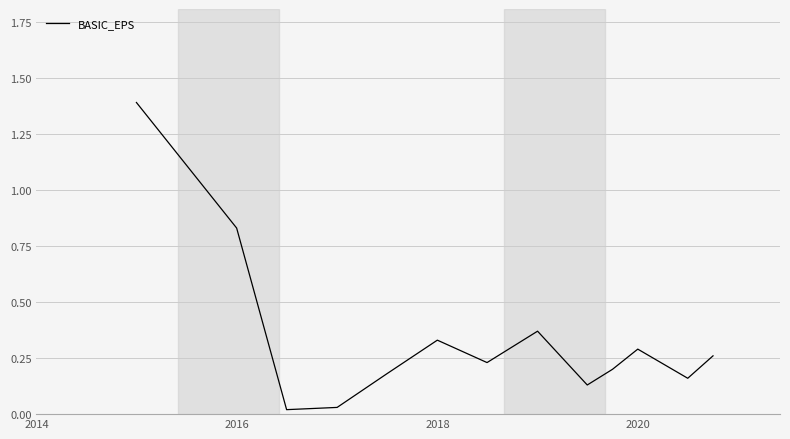

What is the greatest value displayed?

1.4